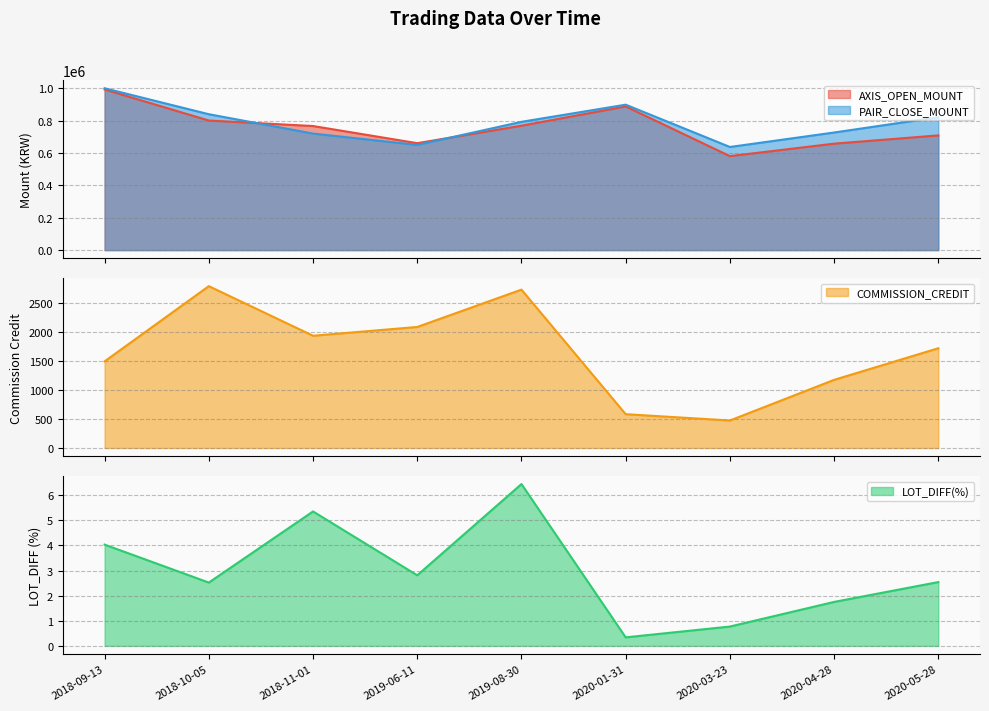

What is the label of the 1st point from the right?

2020-05-28